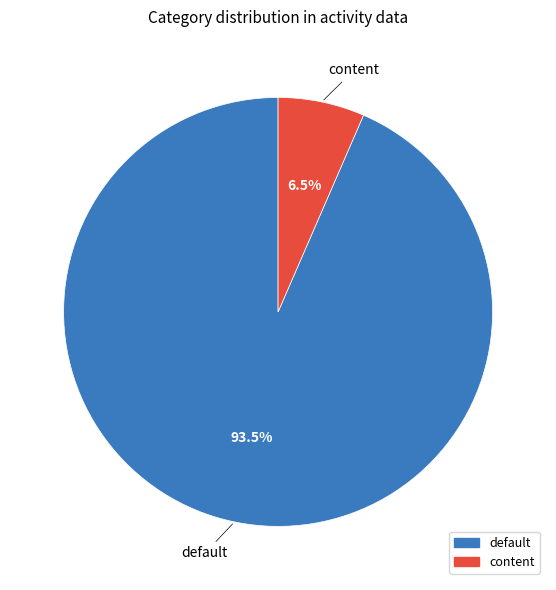

Which has a higher value, content or default?

default